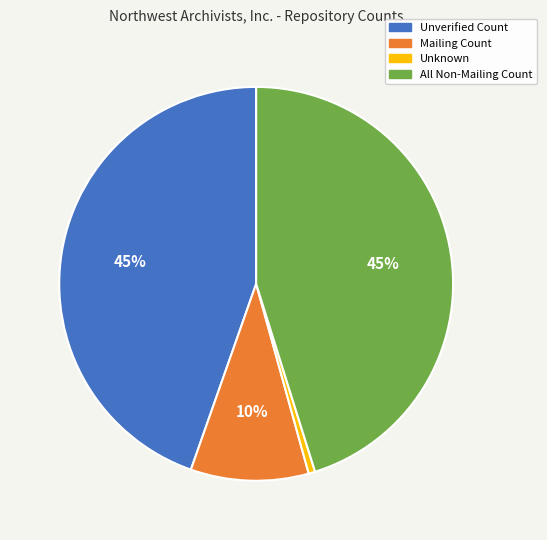

Which has a higher value, Unknown or Mailing Count?

Mailing Count